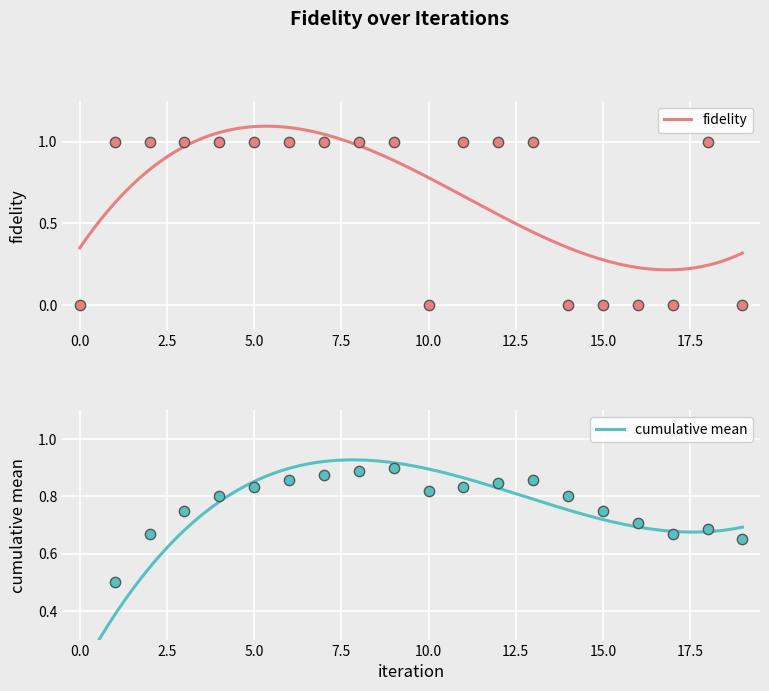

At how many categories does at least one series exceed 0?

19